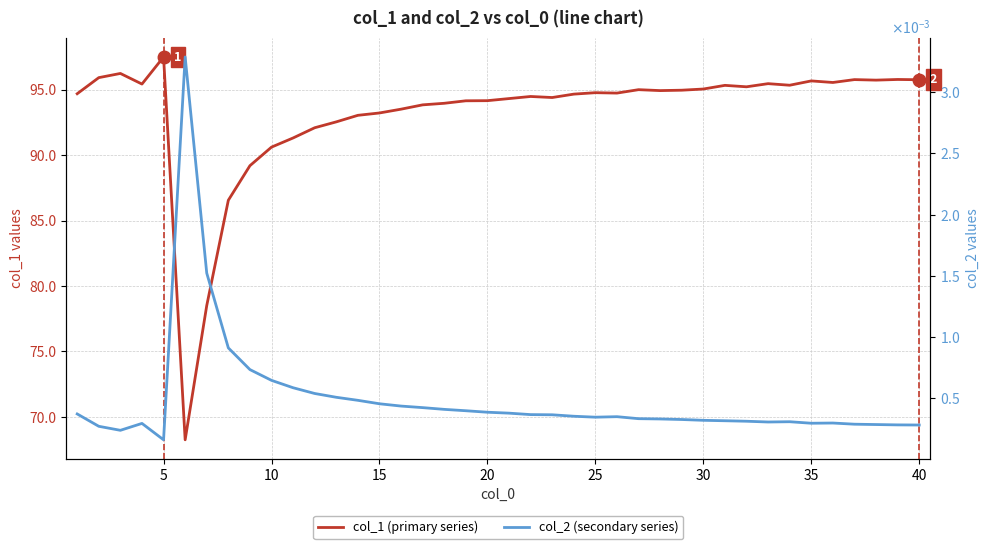

How many lines are shown in the chart?

2